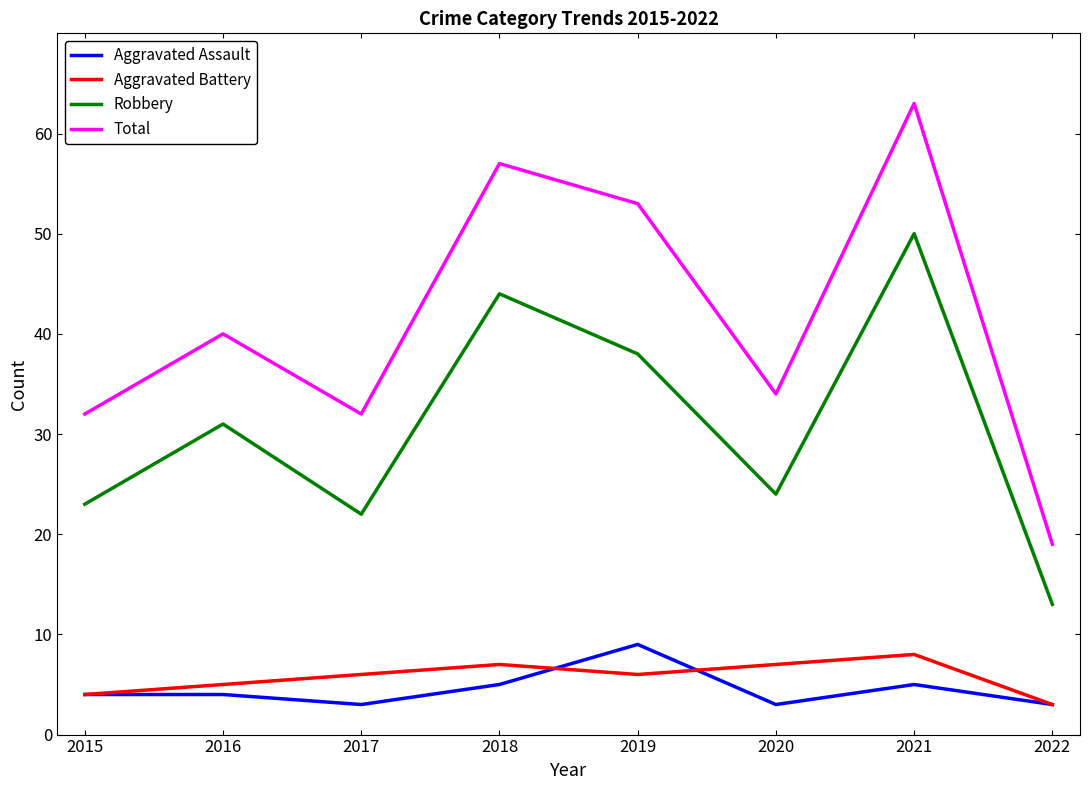

True or false: Robbery and Aggravated Battery cross at least once.

False